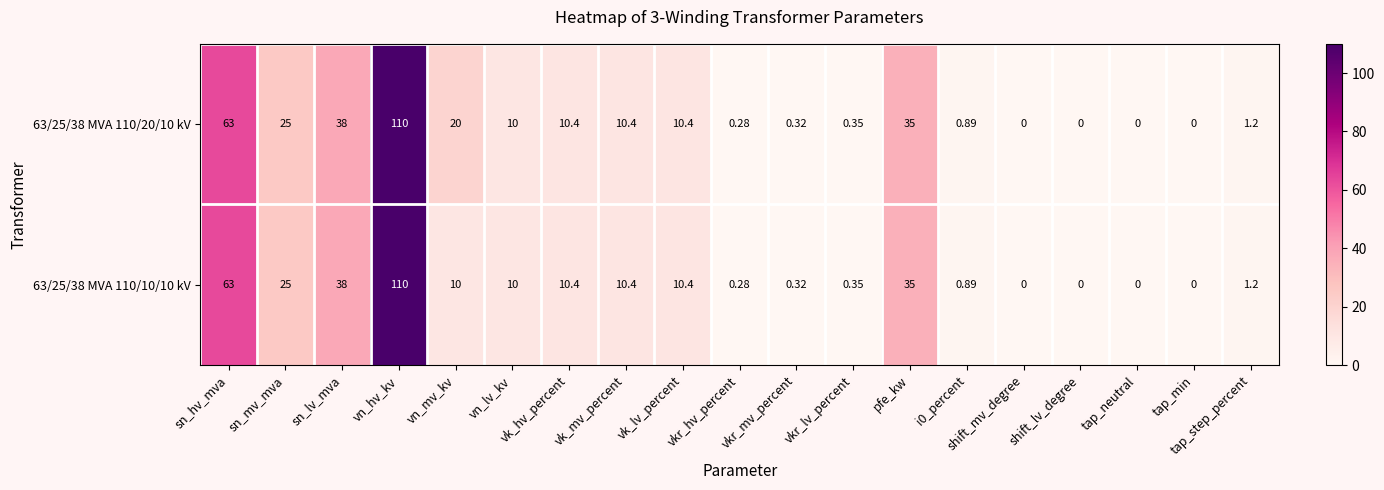

At which label does 63/25/38 MVA 110/20/10 kV first exceed 10?

sn_hv_mva